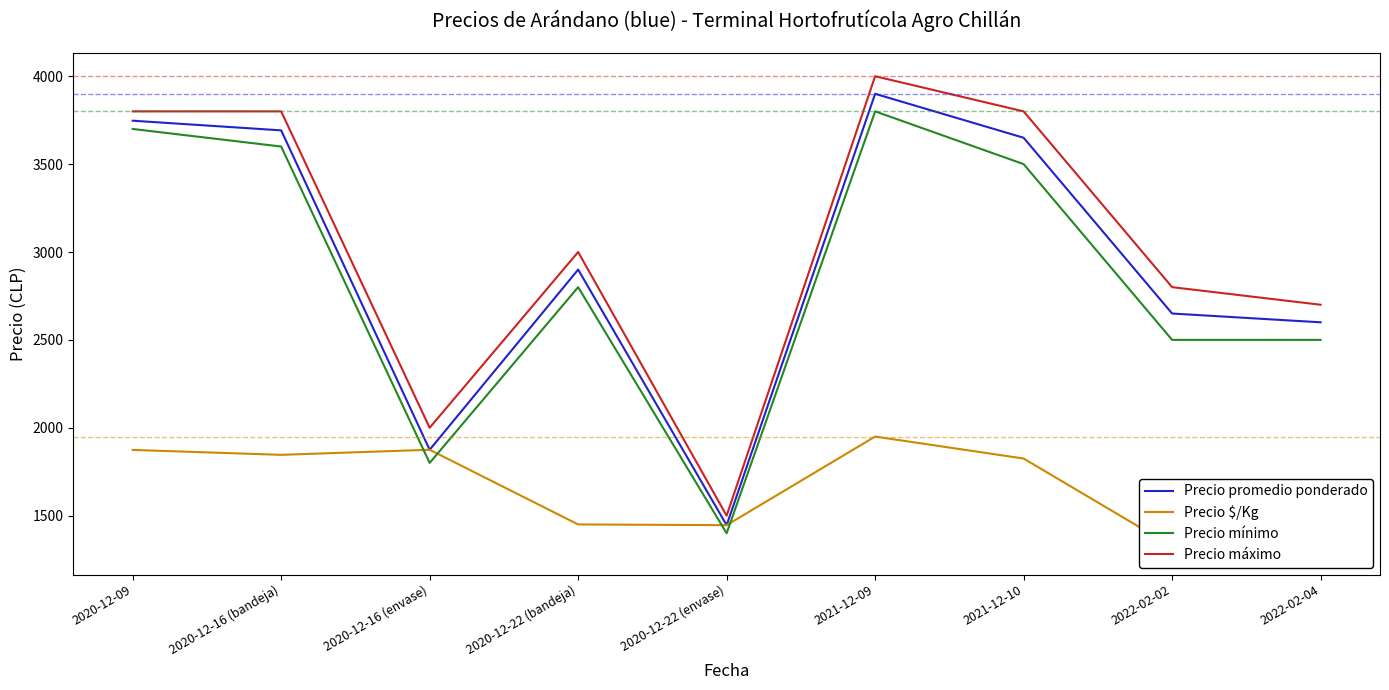

Reading left to right, transcribe all the data shown in this chart.

Precio promedio ponderado: 3747	3692	1875	2900	1446	3900	3650	2650	2600
Precio $/Kg: 1874	1846	1875	1450	1446	1950	1825	1325	1300
Precio mínimo: 3700	3600	1800	2800	1400	3800	3500	2500	2500
Precio máximo: 3800	3800	2000	3000	1500	4000	3800	2800	2700